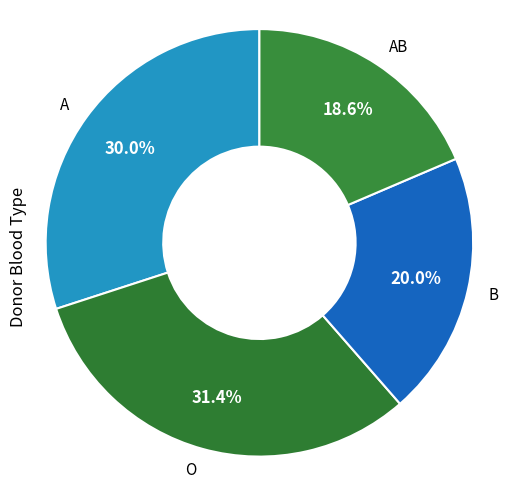

Combined, what portion of the pie is O and A?

61.4%